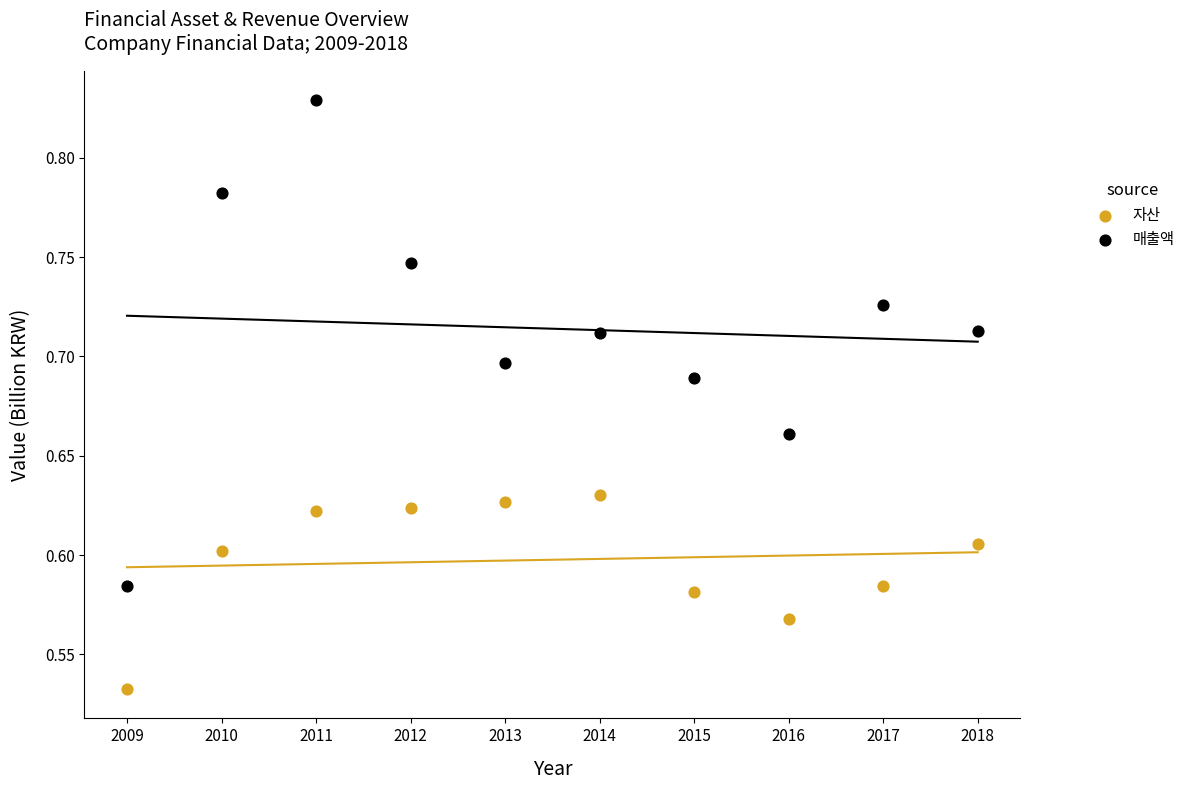

Which series reaches the maximum Y coordinate?

매출액